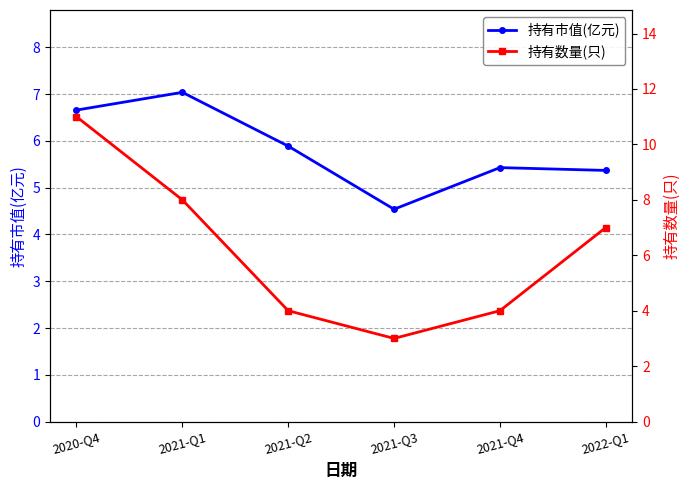

True or false: 持有数量(只) has a value of 10.6 at 2022-Q1.

False